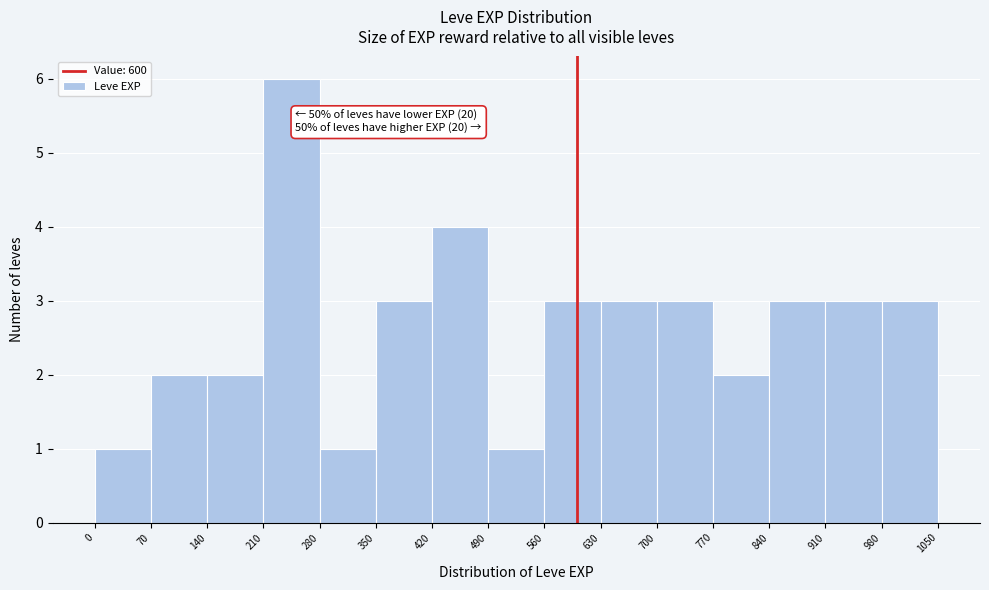

Over which range of the x-axis is the bar tallest?

210 to 280